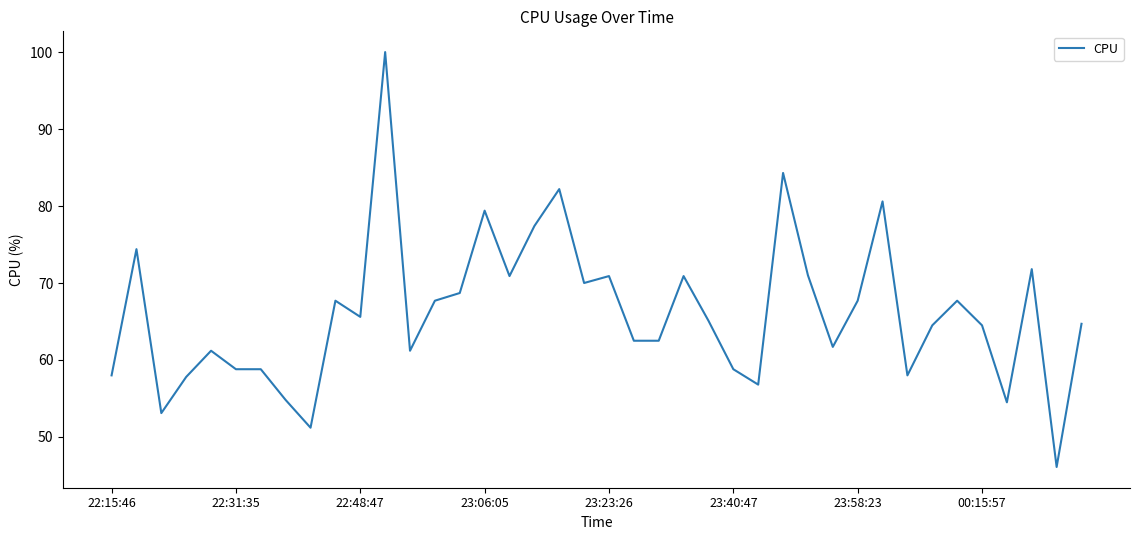

What is the smallest value displayed?

46.1